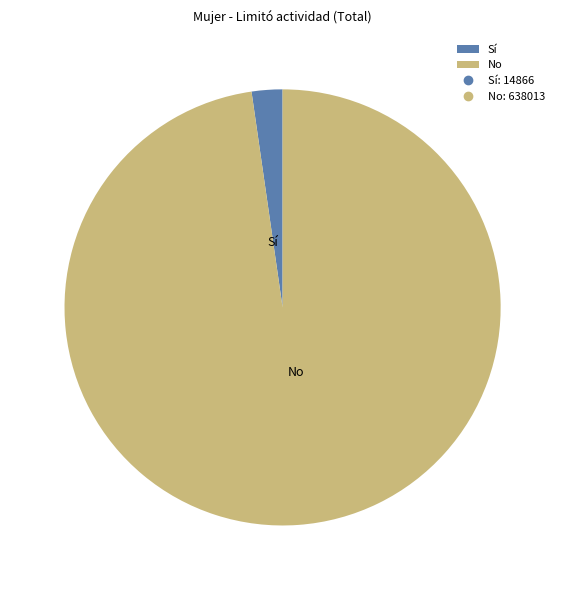

Rank the categories by value from lowest to highest.

Sí, No